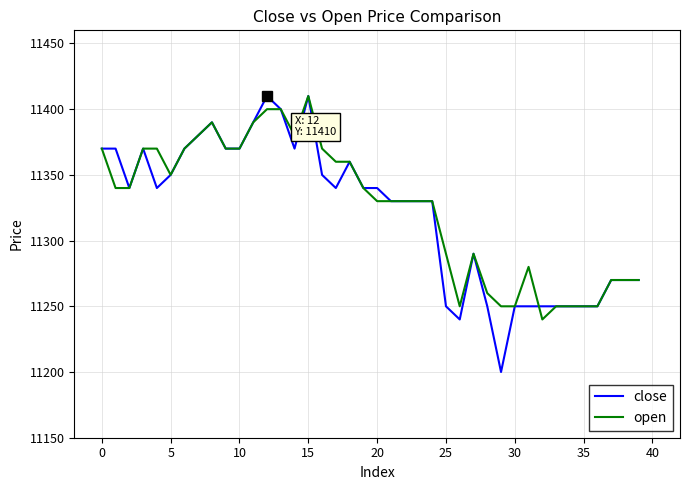

What is the maximum value shown in the chart?

11410